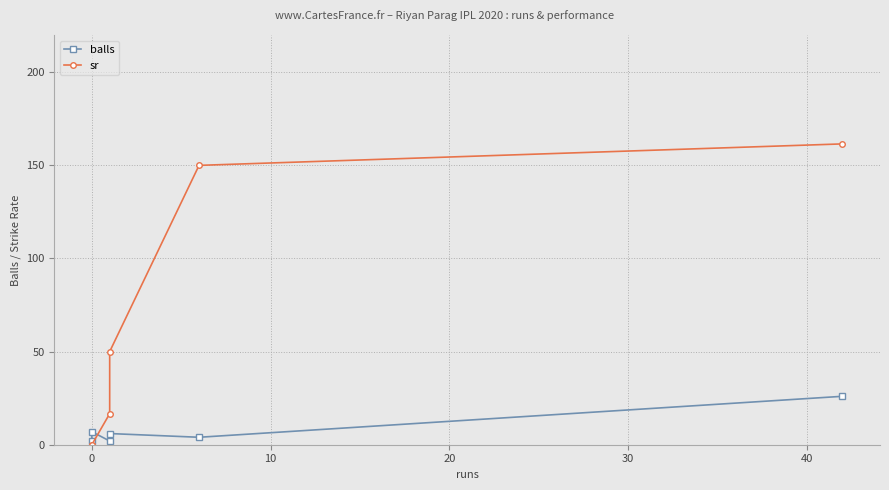

Which series has the largest total across all categories?

sr